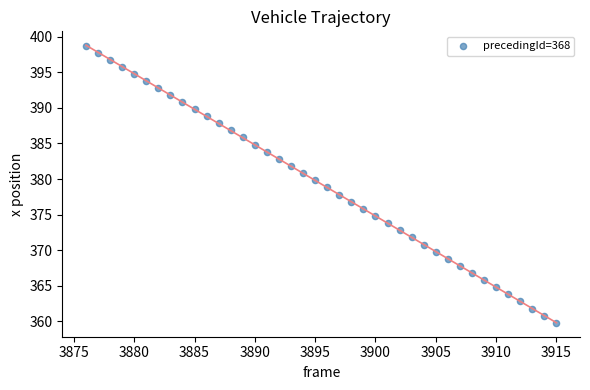

What is the range of Y values (max minus min)?

38.8